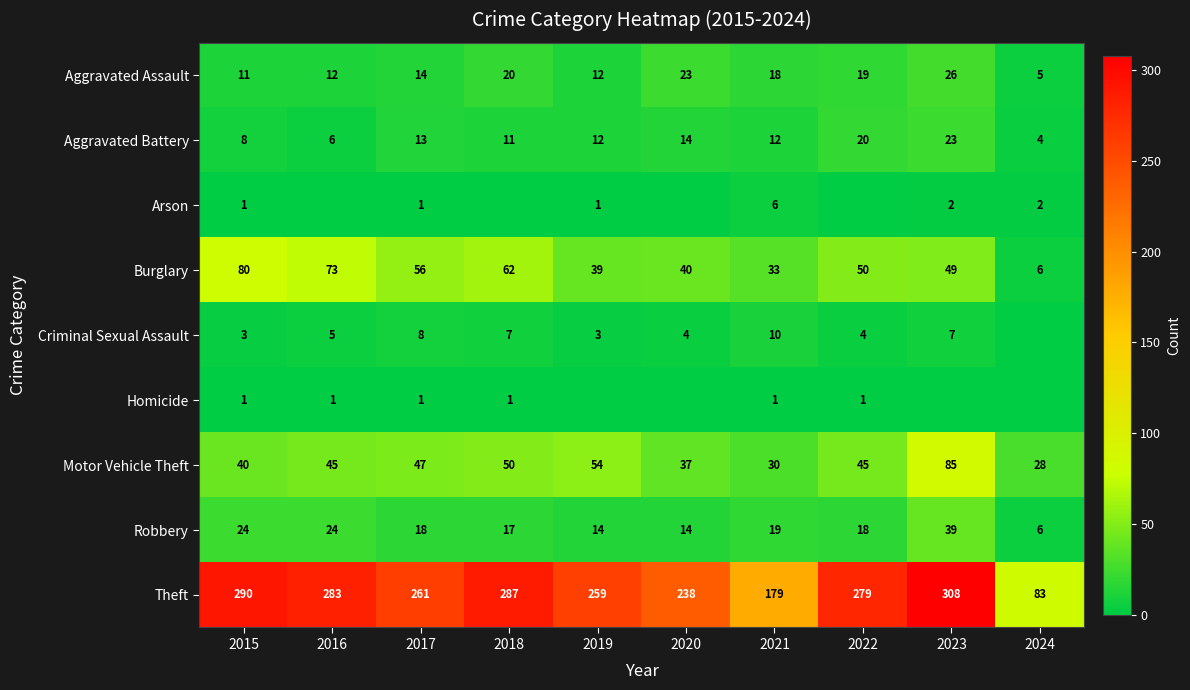

List the series in order of their peak value, lowest first.

Homicide, Arson, Criminal Sexual Assault, Aggravated Battery, Aggravated Assault, Robbery, Burglary, Motor Vehicle Theft, Theft